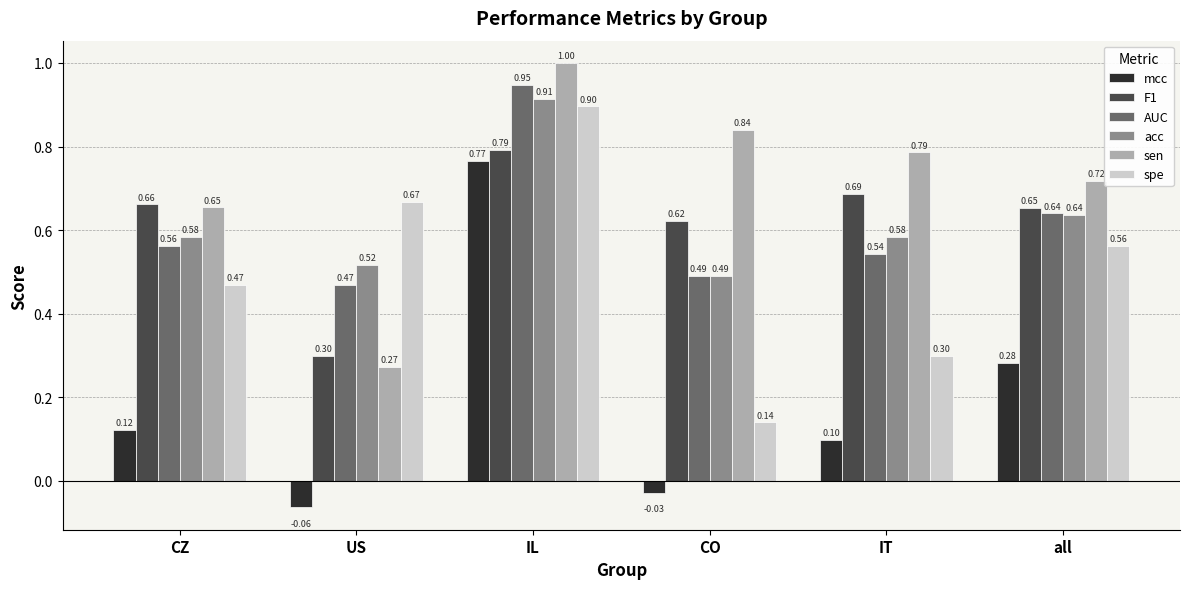

What are all the series names shown in the legend?

mcc, F1, AUC, acc, sen, spe